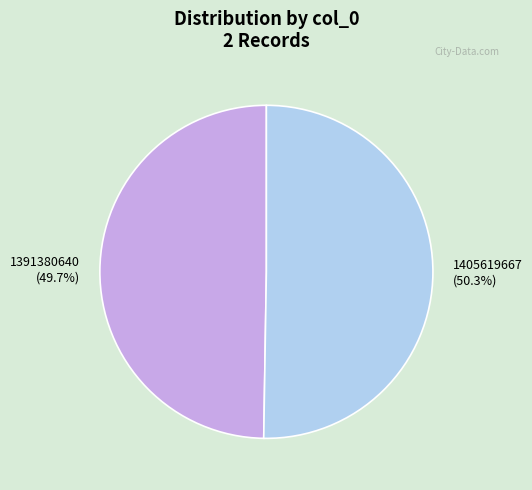

Between 1391380640 and 1405619667, which is larger?

1405619667